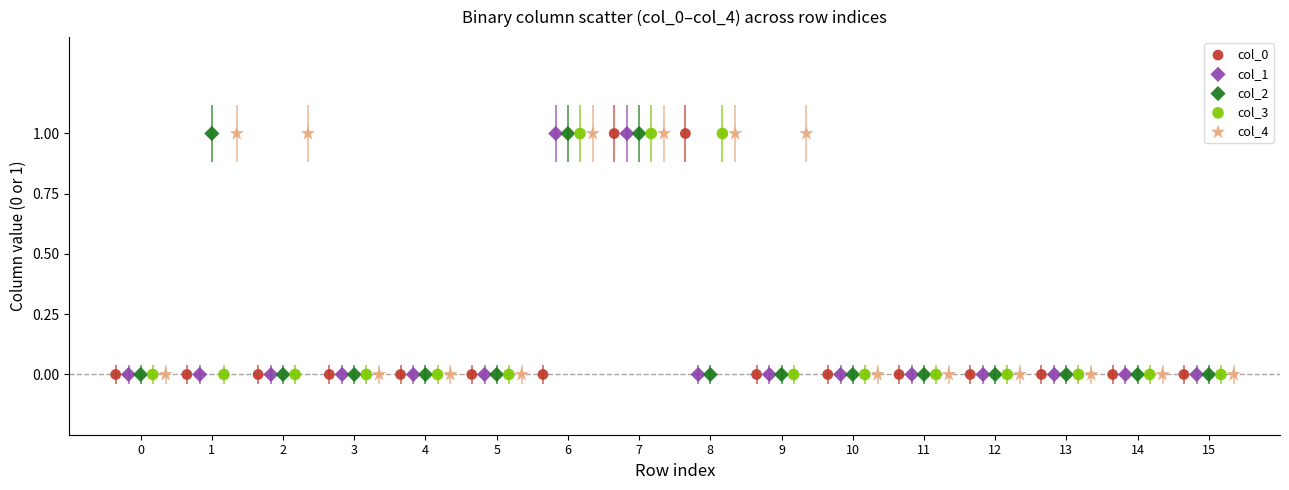

What are all the series names shown in the legend?

col_0, col_1, col_2, col_3, col_4